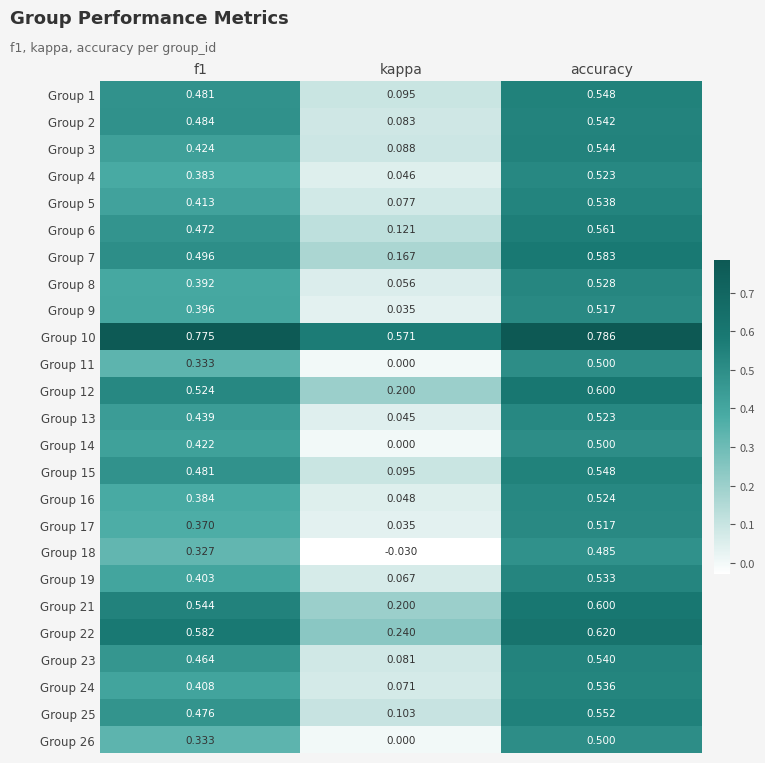

Where is Group 17 nearest to the value 0?

kappa